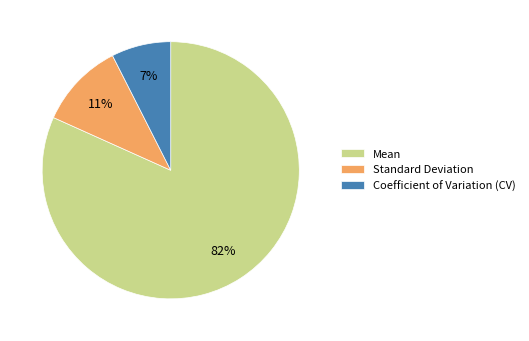

What is the majority slice?

Mean